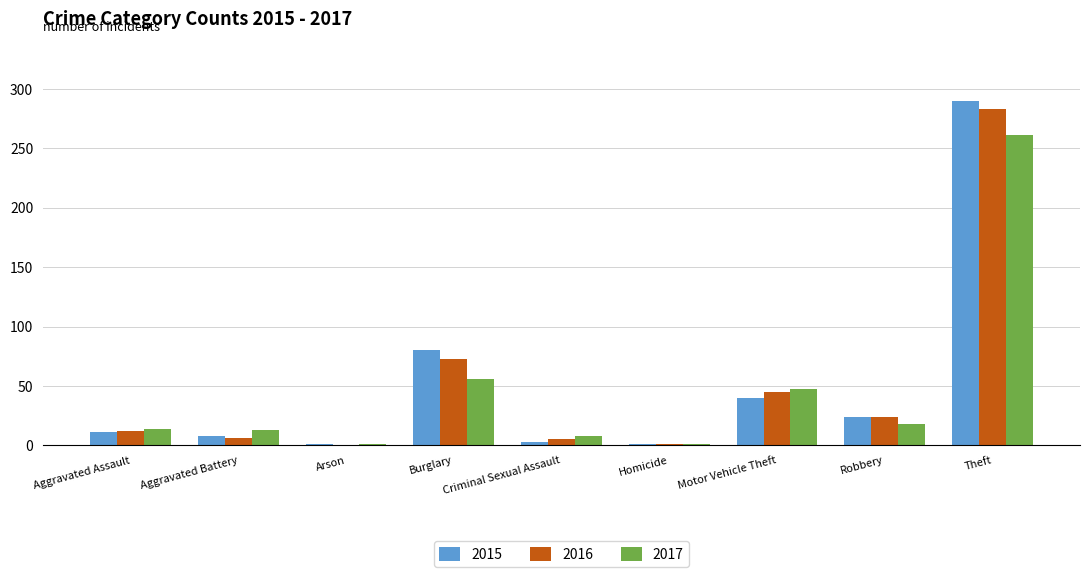

Is the value of 2017 at Motor Vehicle Theft greater than the value of 2016 at Aggravated Assault?

Yes